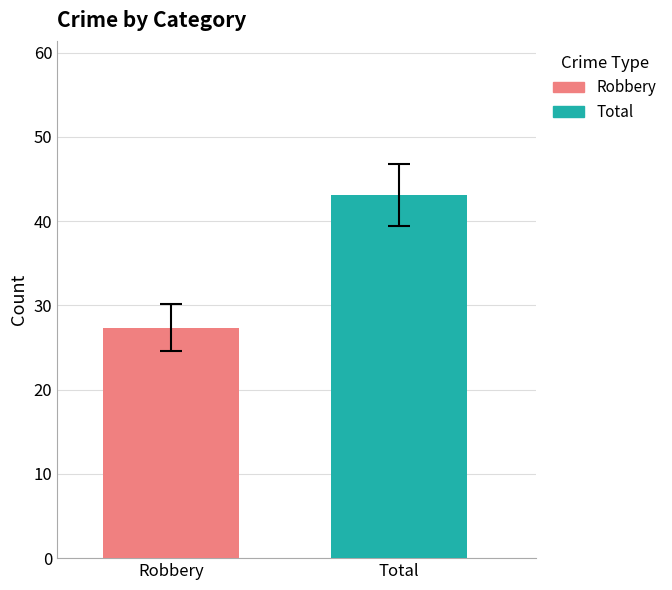

Which series has the largest range (max minus min)?

Robbery